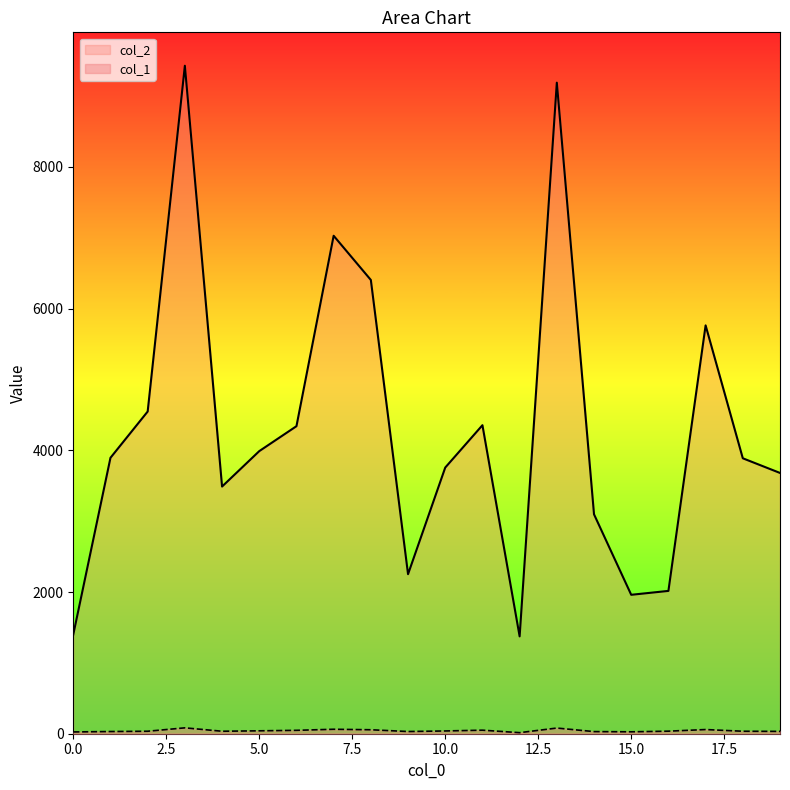

What is the lowest value of the col_2 series?

1374